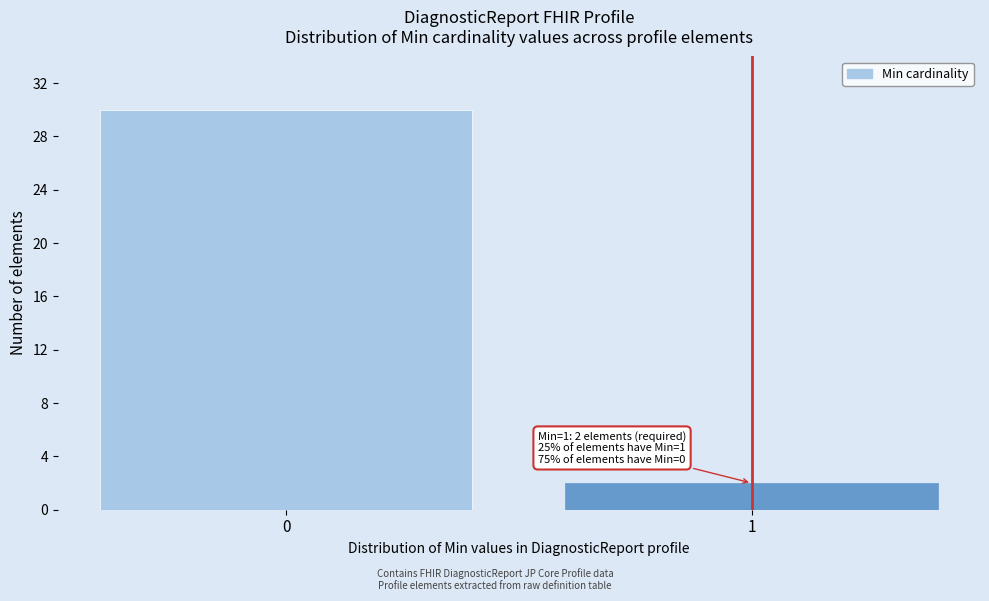

Reading left to right, extract all data points from this chart.

30	2